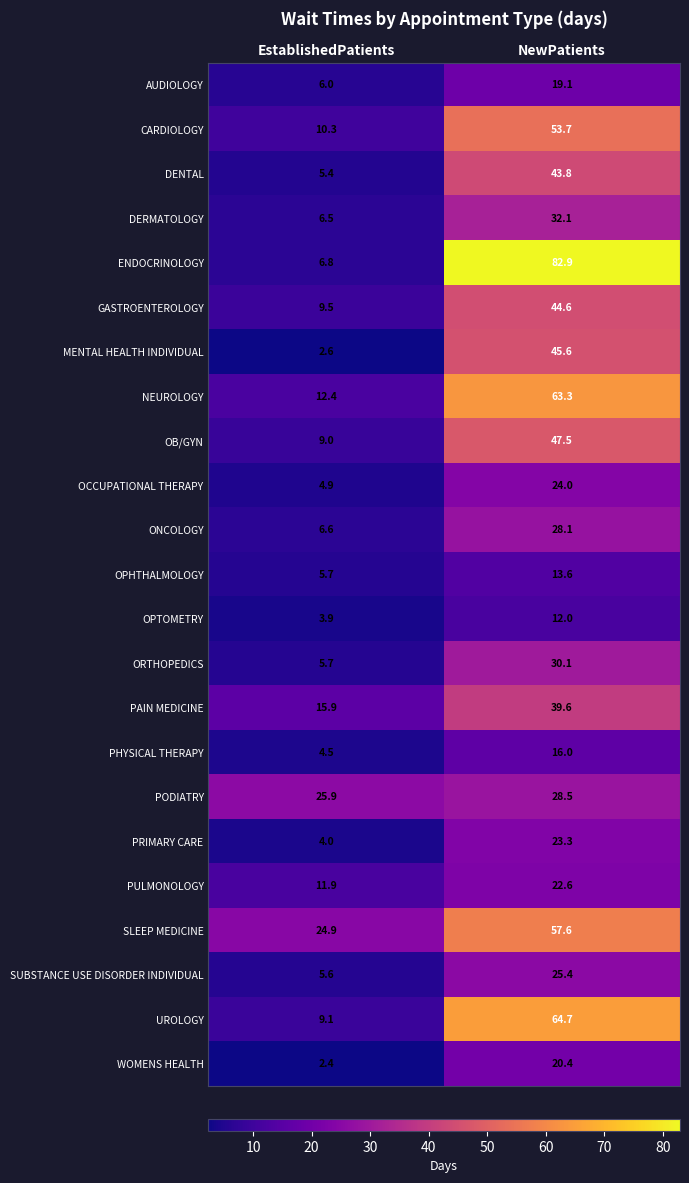

What is the spread (max minus min) of values at NewPatients?

70.9